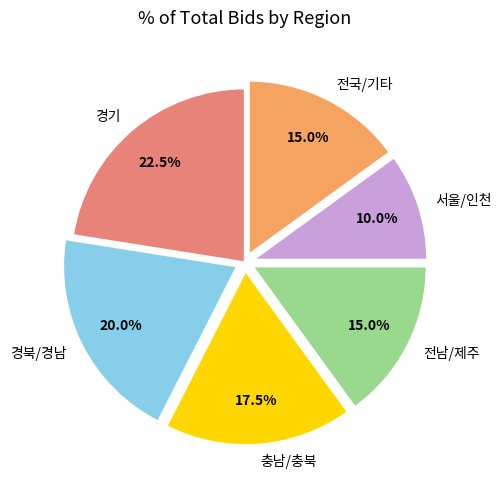

Does 경기 account for over 50% of the chart?

No